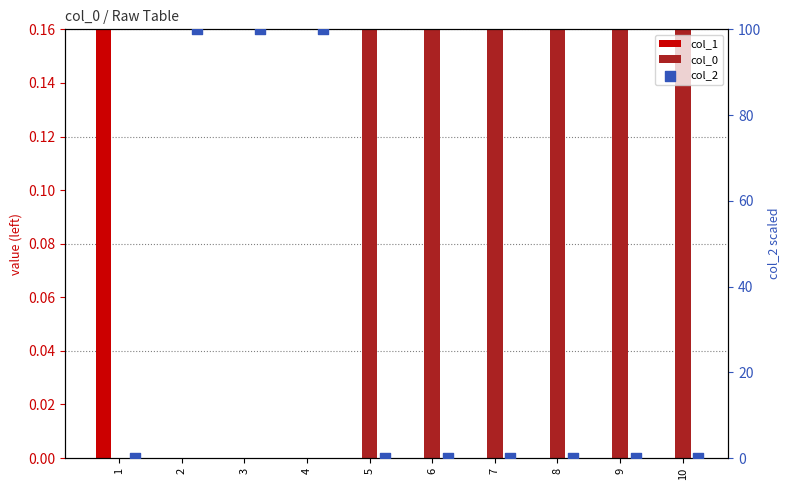

At which category is the sum across all series the highest?

2